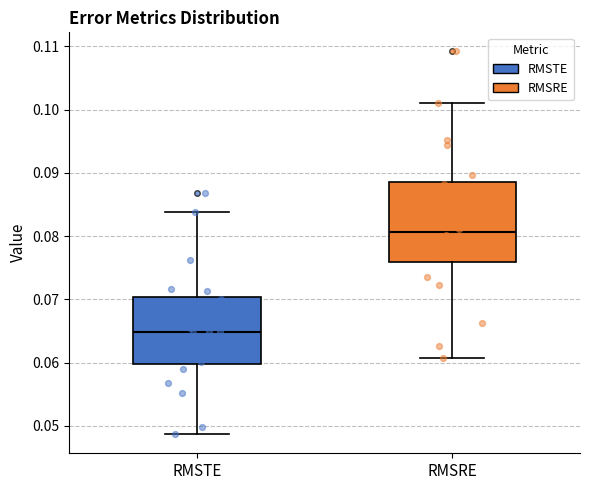

Comparing the boxes themselves (not the whiskers), which one is the tallest?

RMSRE